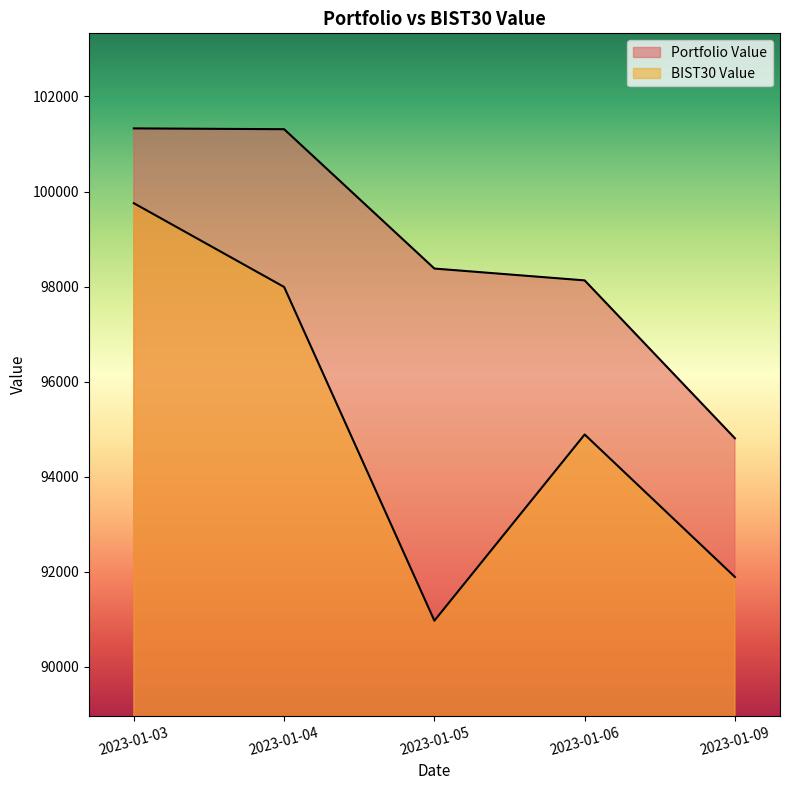

Between 2023-01-06 and 2023-01-09, which series saw the biggest shift?

Portfolio Value